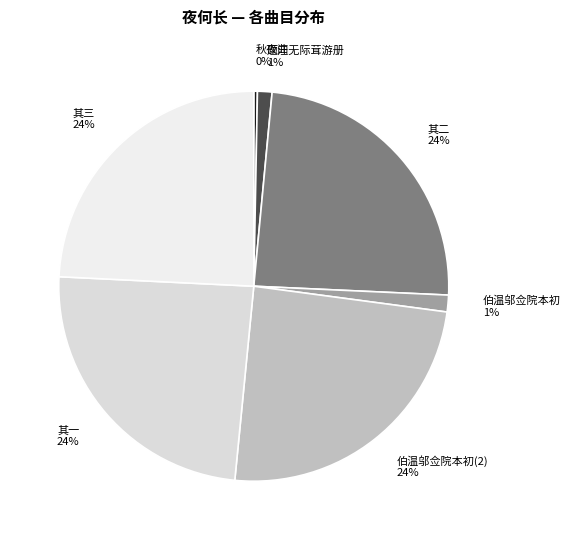

Is there a majority slice in this chart?

No